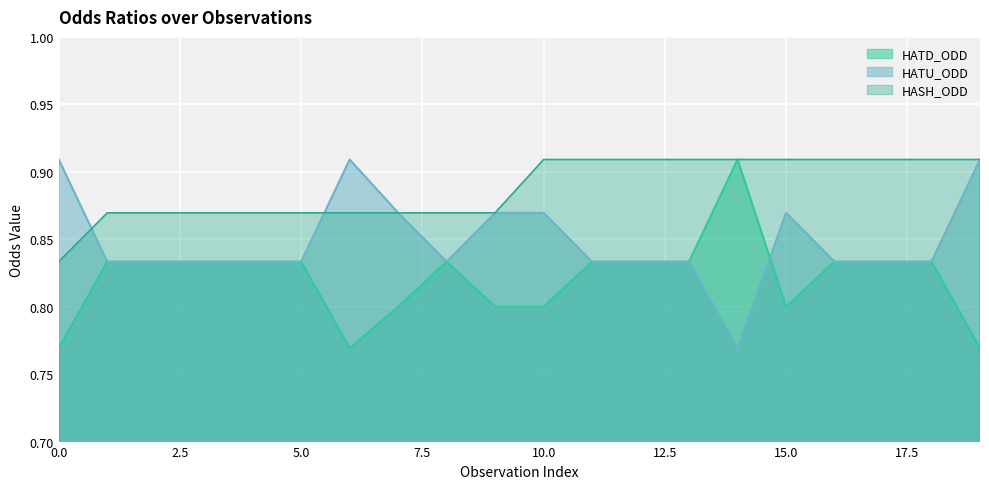

Reading right to left, extract all data points from this chart.

HASH_ODD: 0.9	0.9	0.9	0.9	0.9	0.9	0.9	0.9	0.9	0.9	0.9	0.9	0.9	0.9	0.9	0.9	0.9	0.9	0.9	0.8
HATD_ODD: 0.8	0.8	0.8	0.8	0.8	0.9	0.8	0.8	0.8	0.8	0.8	0.8	0.8	0.8	0.8	0.8	0.8	0.8	0.8	0.8
HATU_ODD: 0.9	0.8	0.8	0.8	0.9	0.8	0.8	0.8	0.8	0.9	0.9	0.8	0.9	0.9	0.8	0.8	0.8	0.8	0.8	0.9